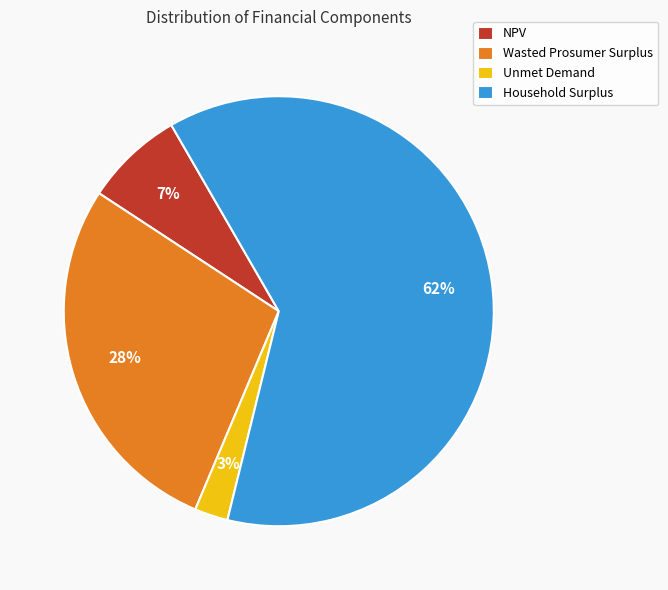

Which has a higher value, Unmet Demand or Household Surplus?

Household Surplus